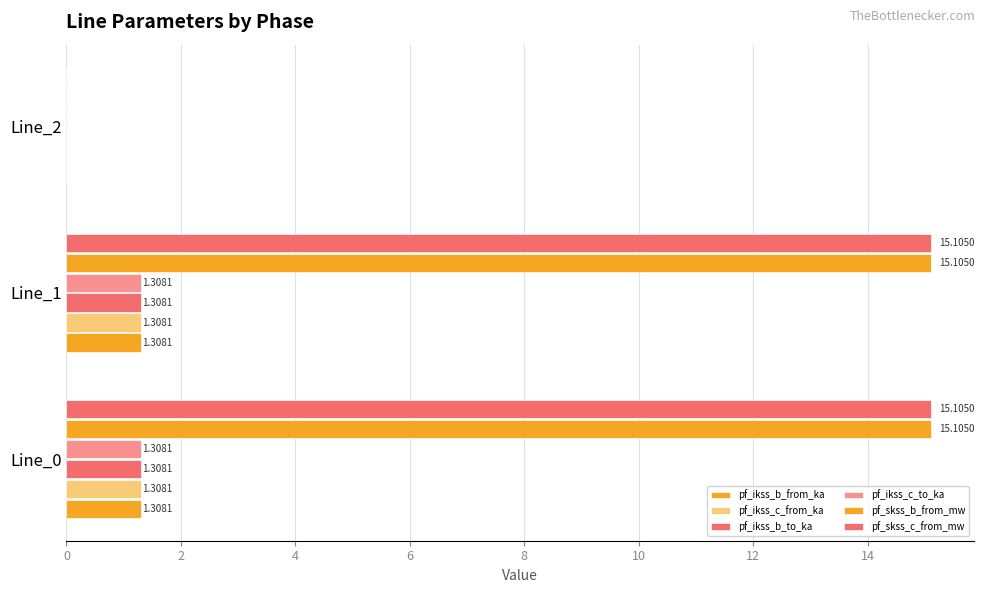

Reading left to right, list all the values displayed in this chart.

pf_ikss_b_from_ka: 1.3	1.3	0.0
pf_ikss_c_from_ka: 1.3	1.3	0.0
pf_ikss_b_to_ka: 1.3	1.3	0.0
pf_ikss_c_to_ka: 1.3	1.3	0.0
pf_skss_b_from_mw: 15.1	15.1	0.0
pf_skss_c_from_mw: 15.1	15.1	0.0